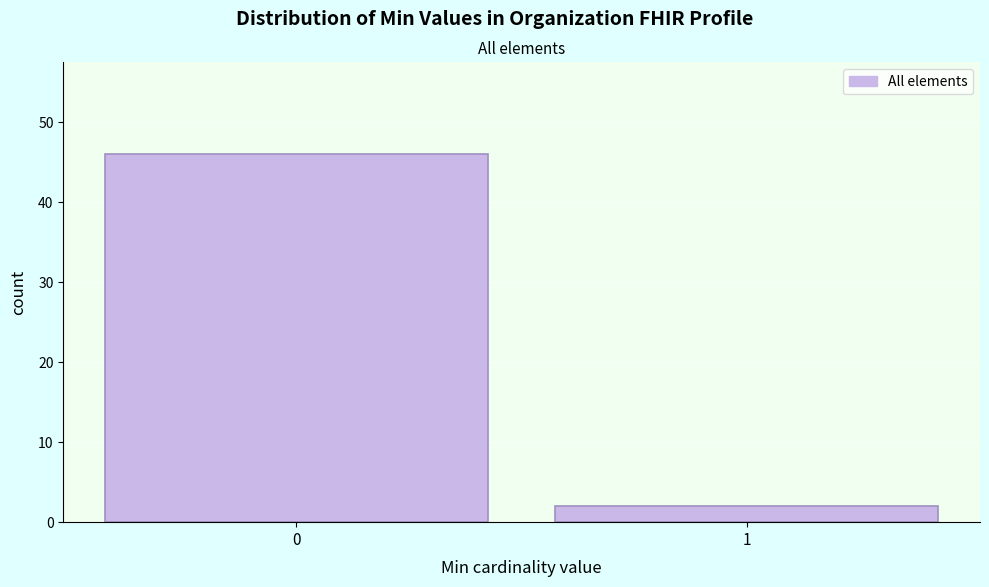

Reading left to right, list all the values displayed in this chart.

0=46	1=2